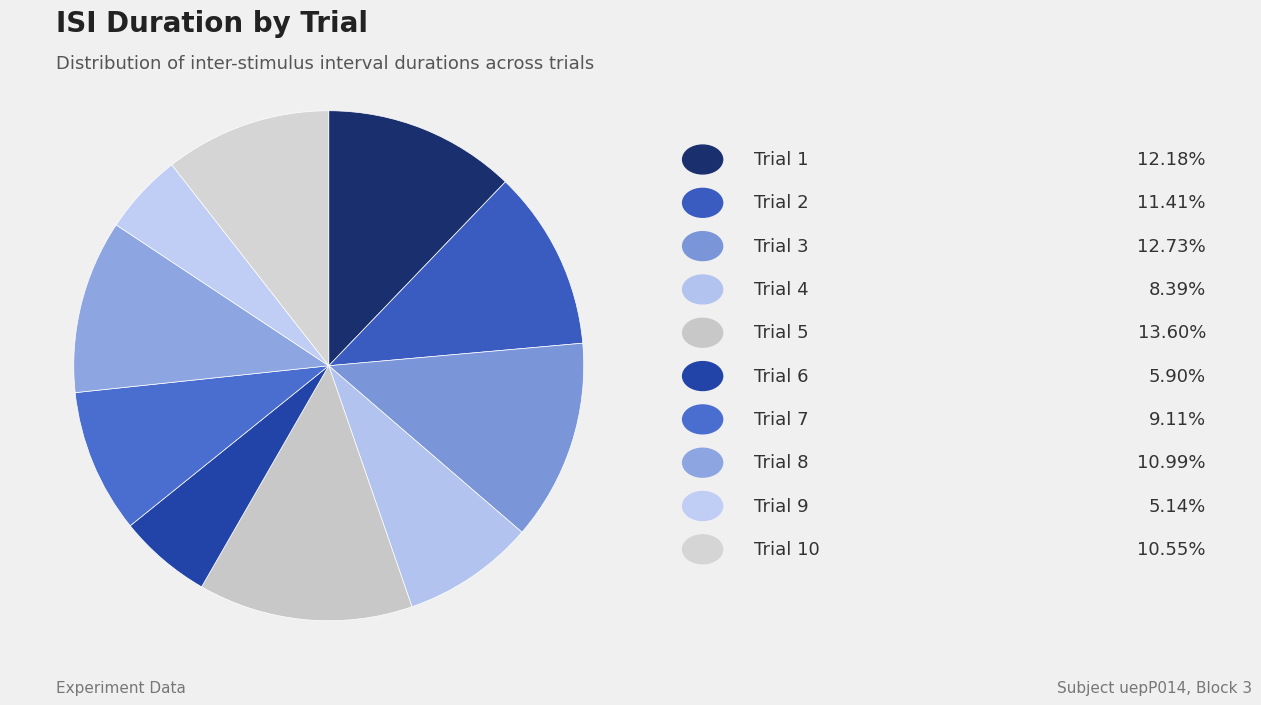

How many segments does this pie chart have?

10